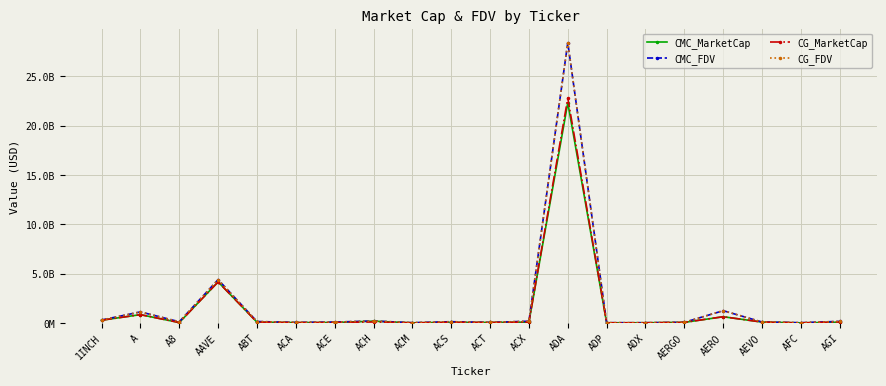

True or false: CMC_MarketCap and CMC_FDV intersect in this chart.

False